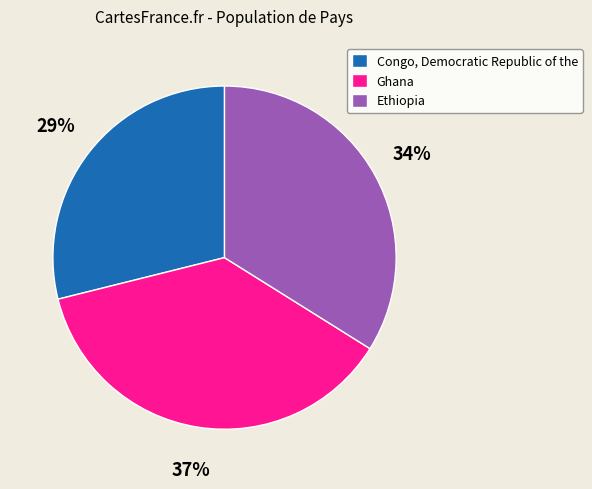

How many slices are in this pie chart?

3